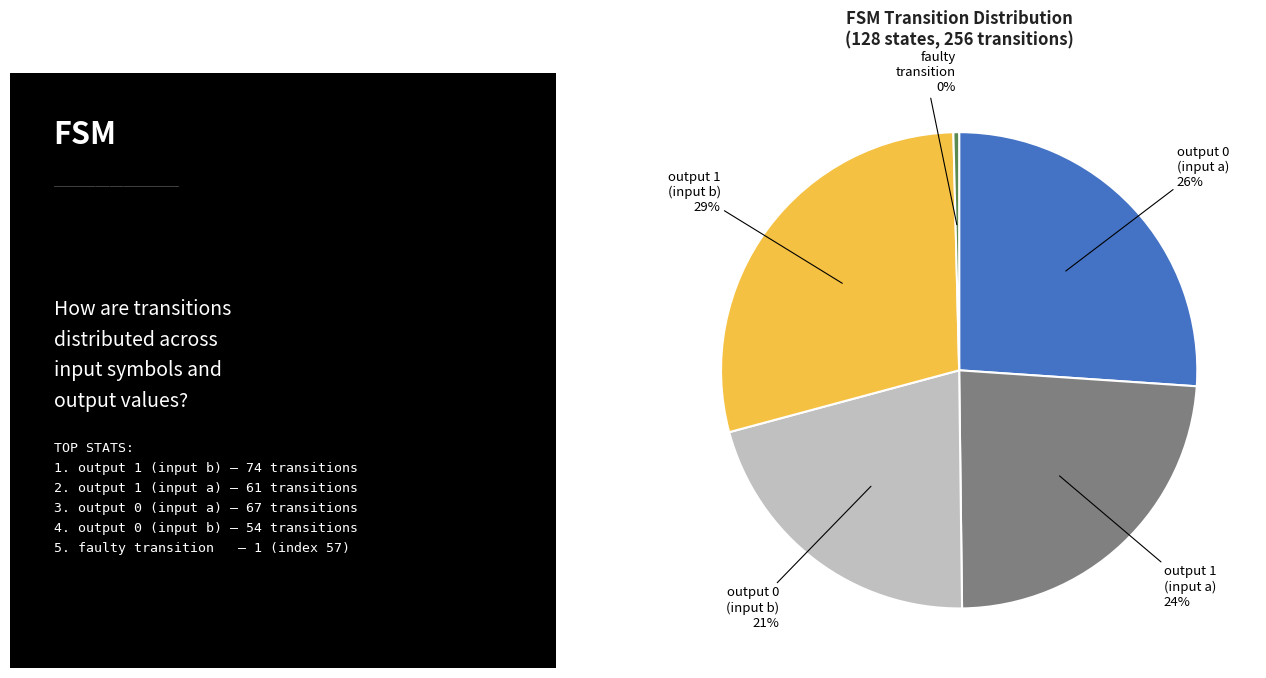

Does any single category account for the majority?

No